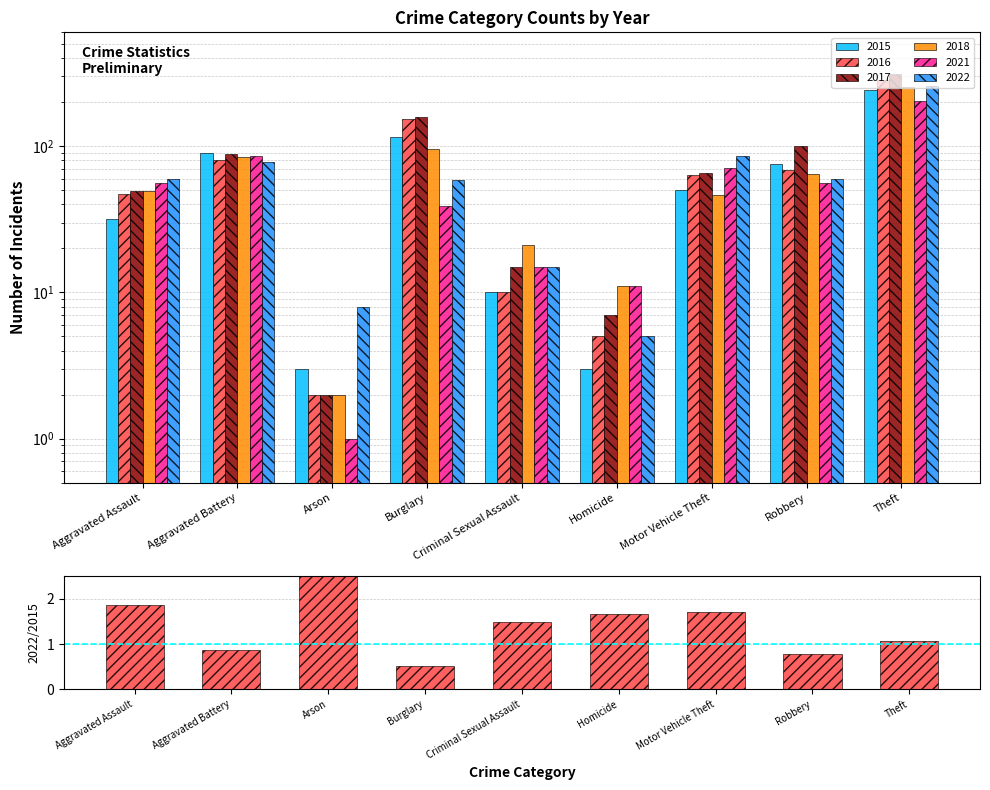

Reading left to right, list all the values displayed in this chart.

Aggravated Assault=1.9	Aggravated Battery=0.9	Arson=2.7	Burglary=0.5	Criminal Sexual Assault=1.5	Homicide=1.7	Motor Vehicle Theft=1.7	Robbery=0.8	Theft=1.1